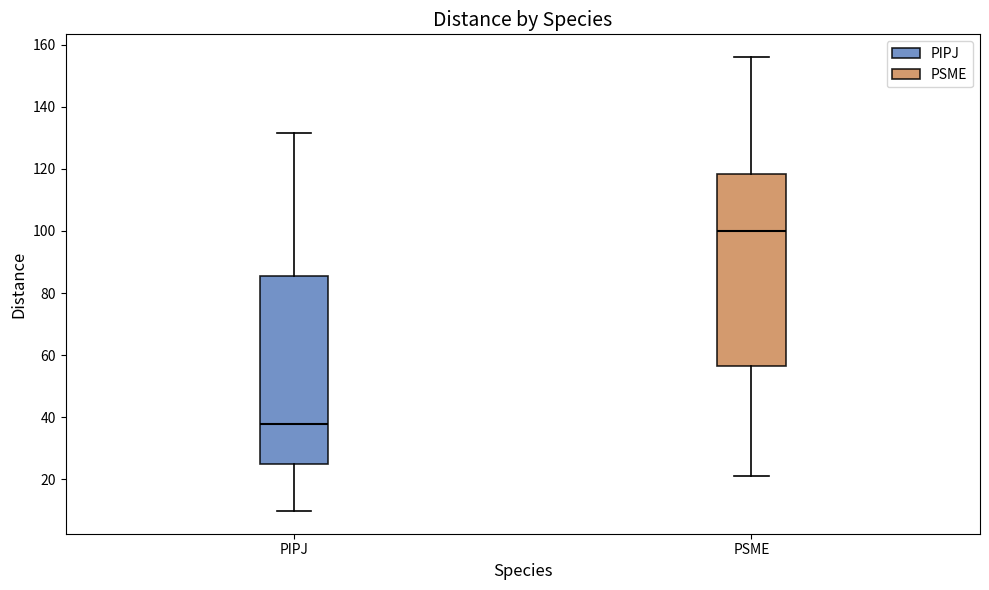

Where does the median line of the box for PIPJ sit on the y-axis? The values are not printed on the chart, so give them approximately, as read against the axis.

38